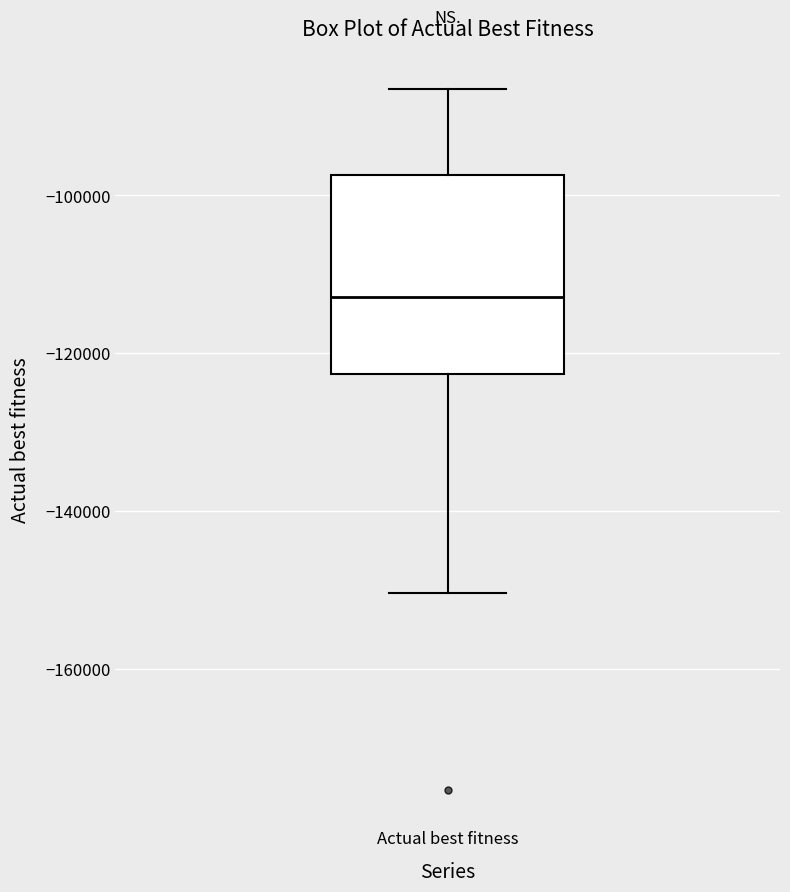

Transcribe this box plot: give where the median line is, the range the box spans, and where the two whiskers end, as read against the y-axis. The values are not printed on the chart, so give them approximately, as read against the axis.

median -112000, box -122000 to -98000, whiskers -150000 to -86000